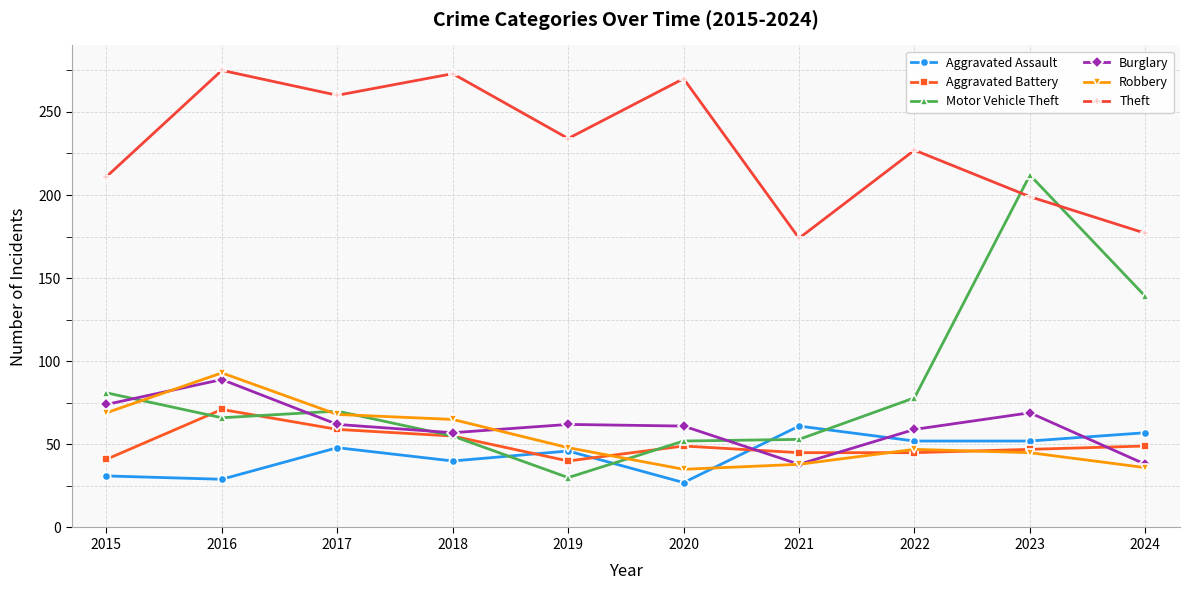

What is the value of the Aggravated Assault point at the 7th from the left?

61